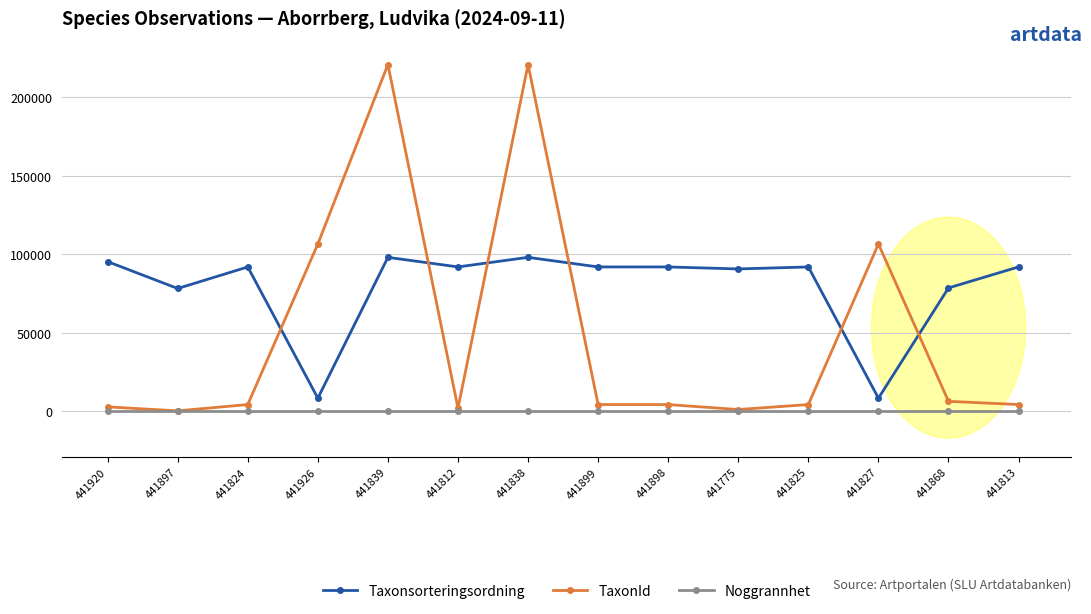

What is the label of the 5th point from the left?

441839